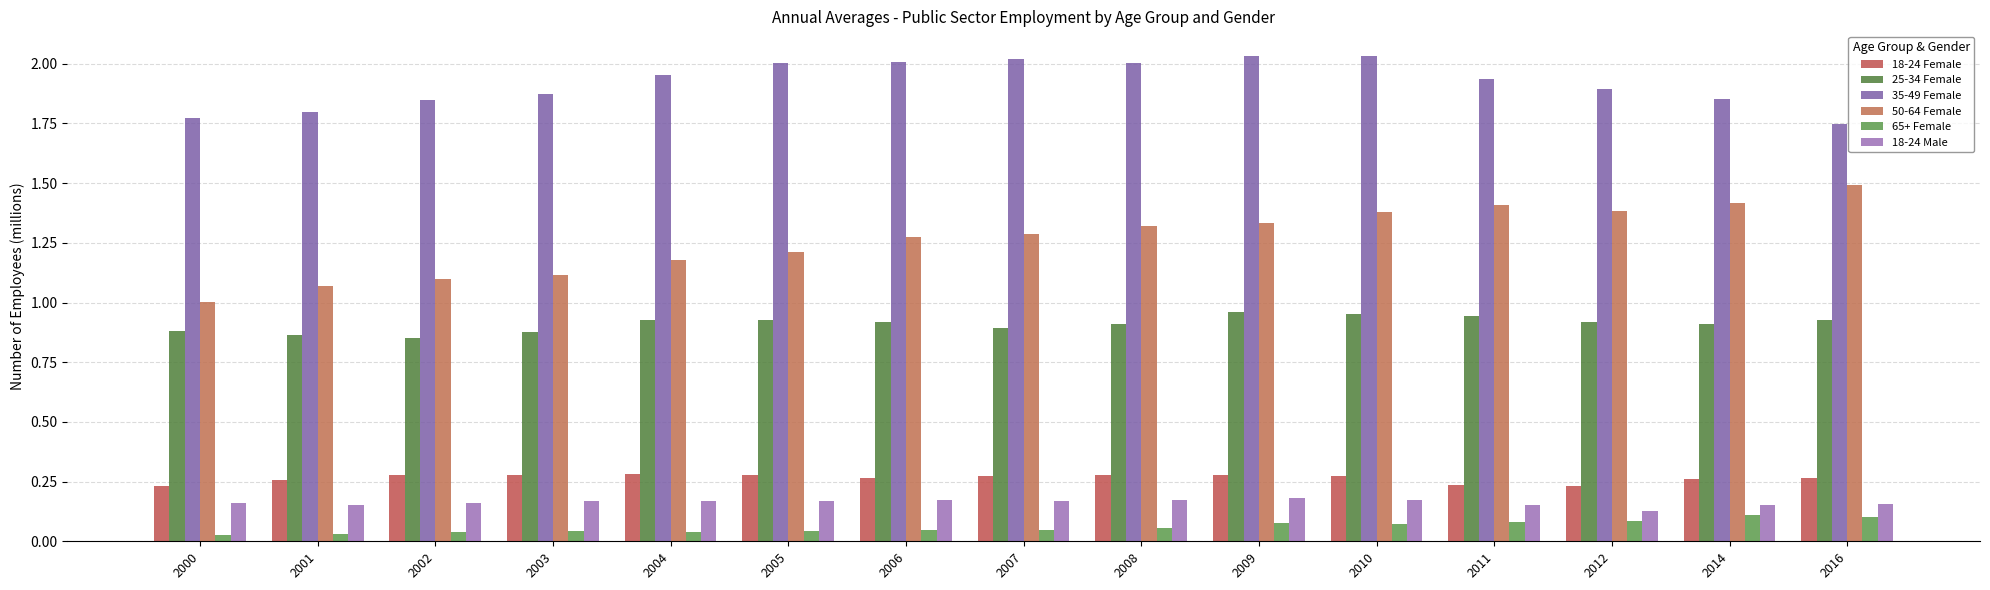

The value of 65+ Female at 2003 is 0.0. True or false?

True